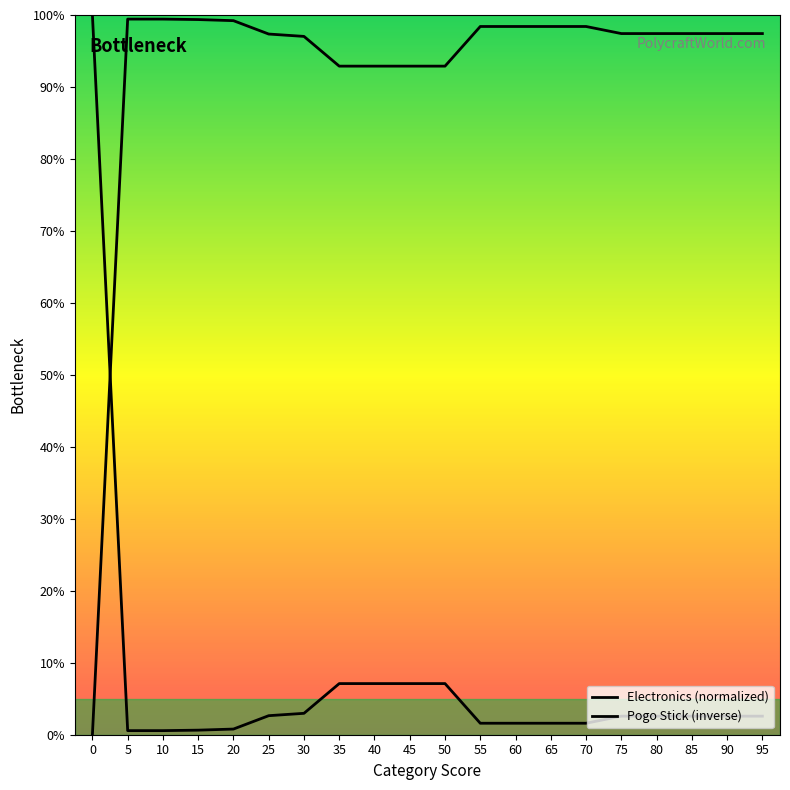

How many distinct data groups are displayed?

2